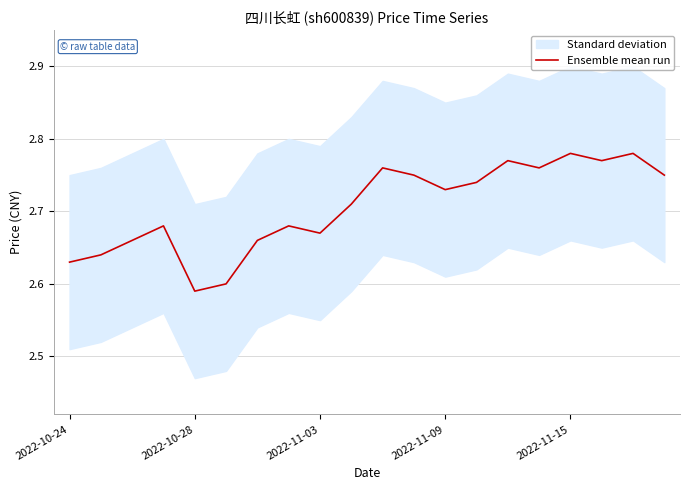

Is it true that Ensemble mean run equals 4.6 at 2022-11-09?

False